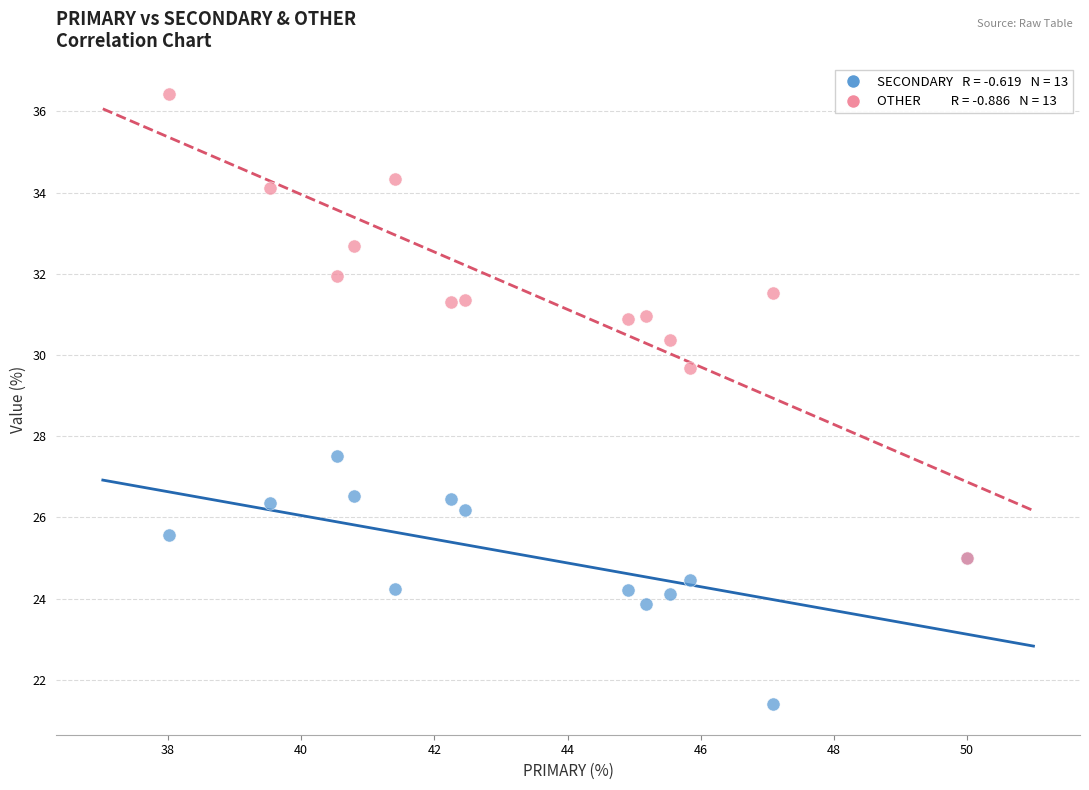

Across all series, what Y value is closest to 28?

27.5